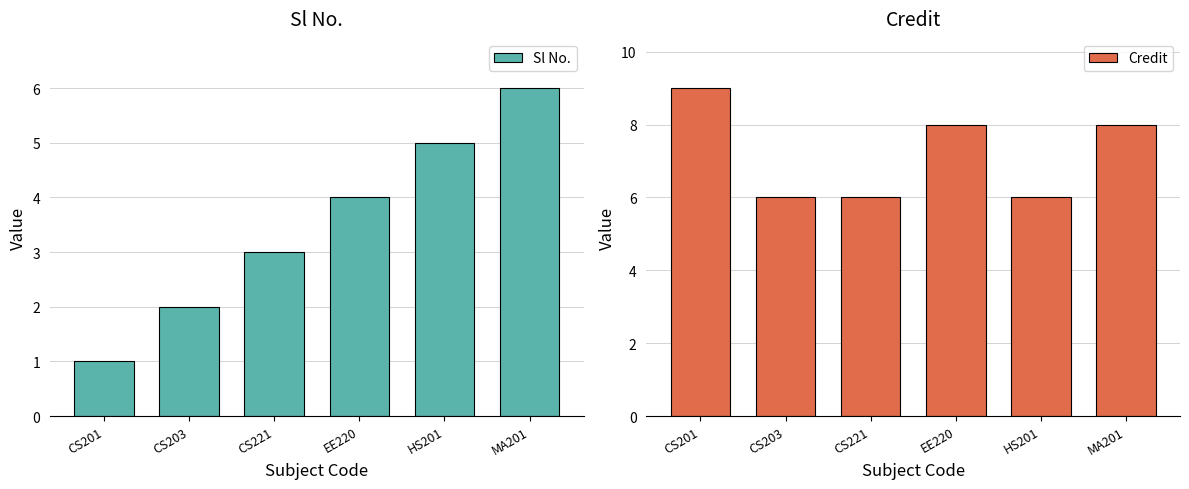

Which series has the widest spread of values?

Sl No.